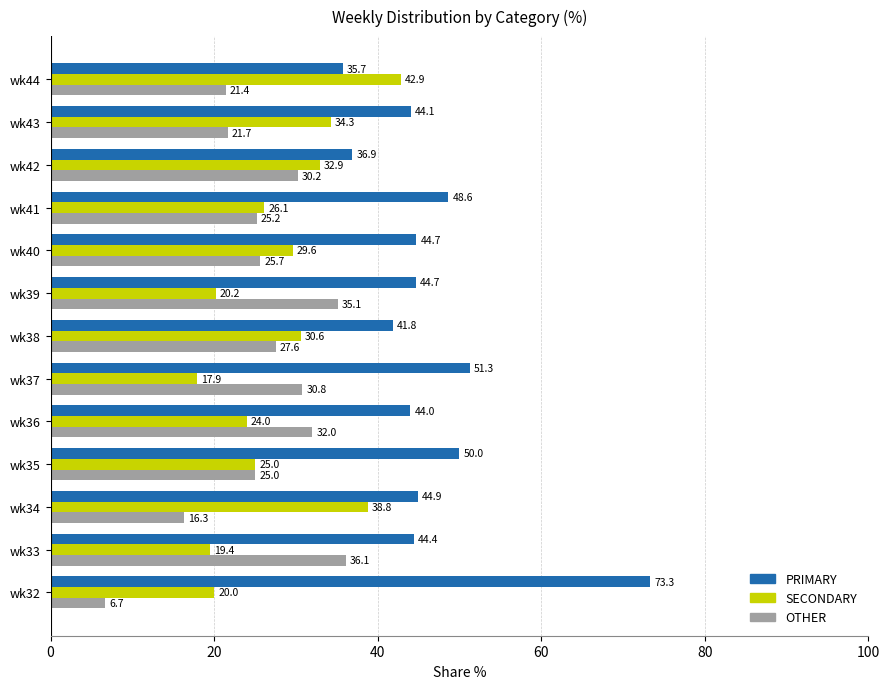

What is the total value across all series at wk38?

100.0